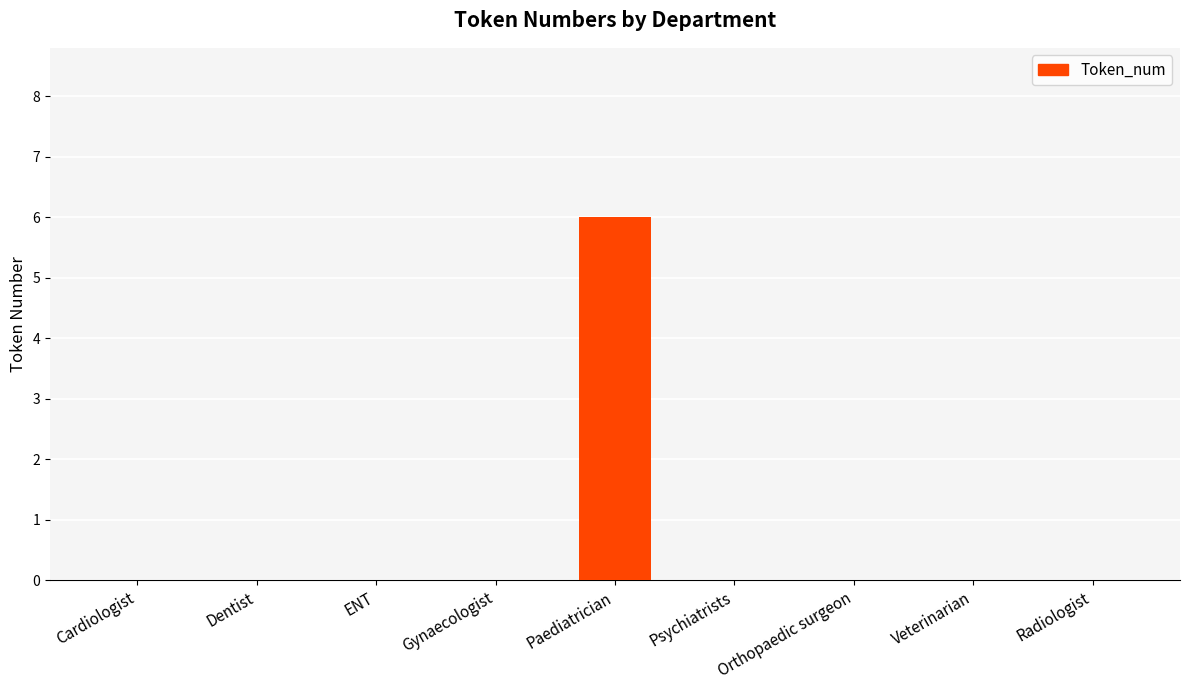

What value does the data have at Paediatrician?

6